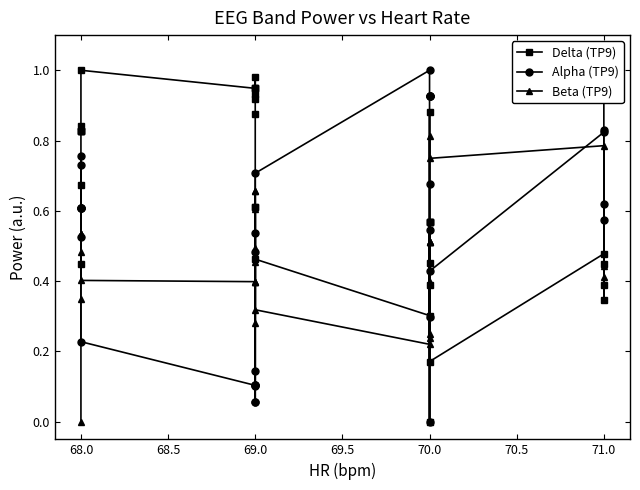

What are all the series names shown in the legend?

Delta (TP9), Alpha (TP9), Beta (TP9)